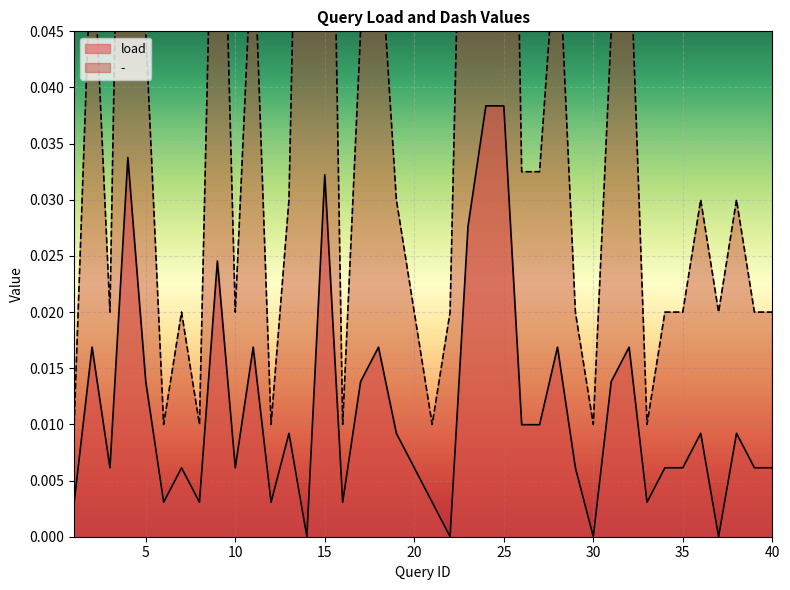

What is the greatest value displayed?

0.1